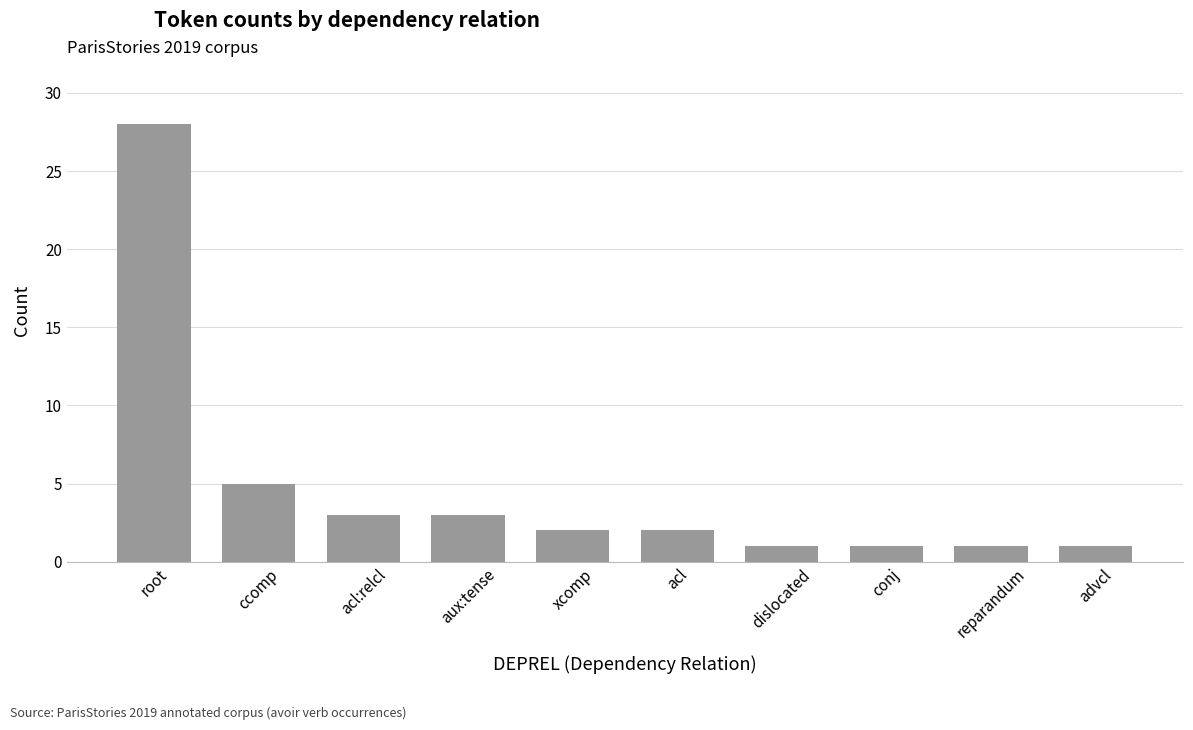

Reading left to right, what are all the values shown in this chart?

root=28	ccomp=5	acl:relcl=3	aux:tense=3	xcomp=2	acl=2	dislocated=1	conj=1	reparandum=1	advcl=1